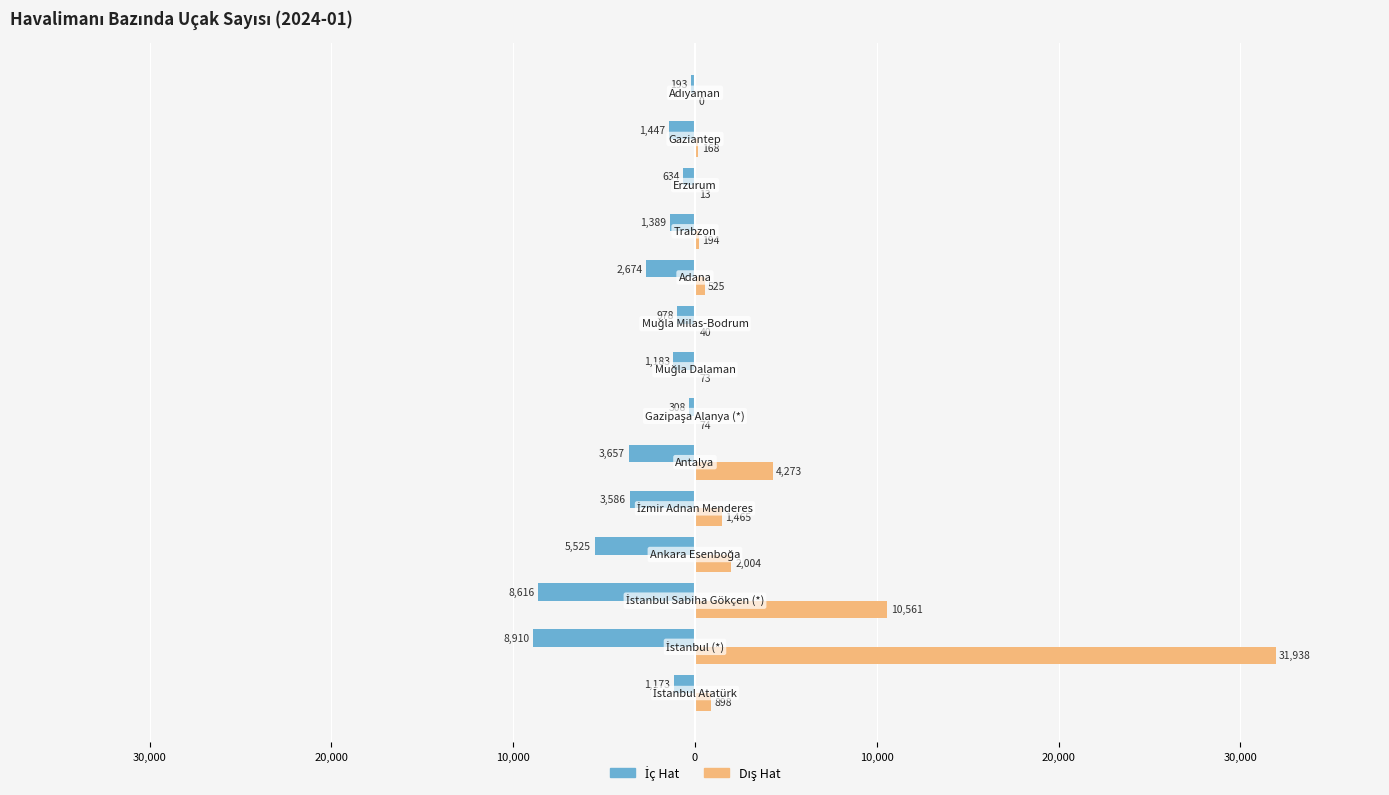

How many values in the İç Hat series exceed -1389?

6